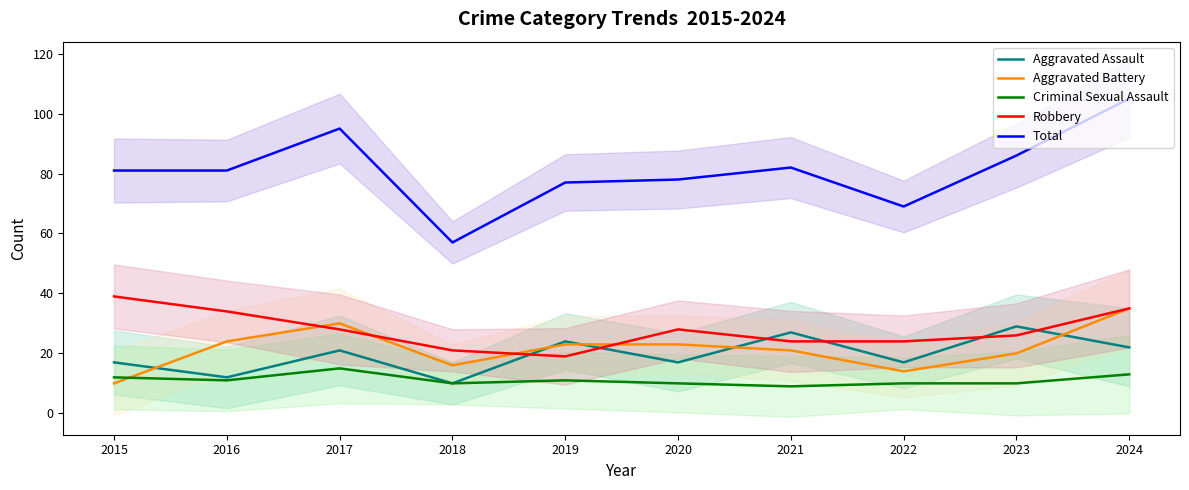

Which has a higher value, 2019 or 2018?

2019